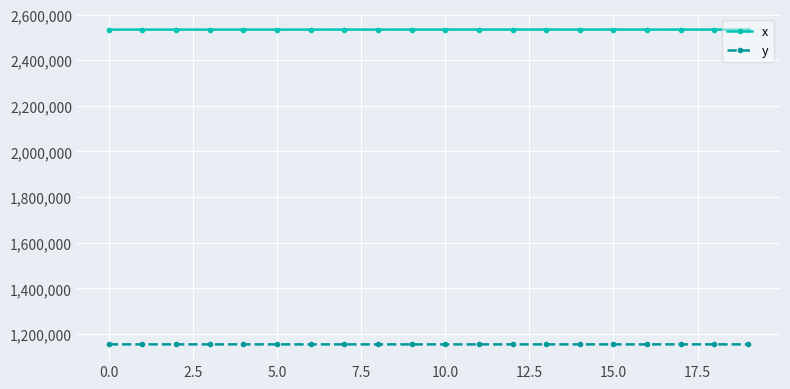

What is the value of the y point at the 4th from the left?

1154629.6